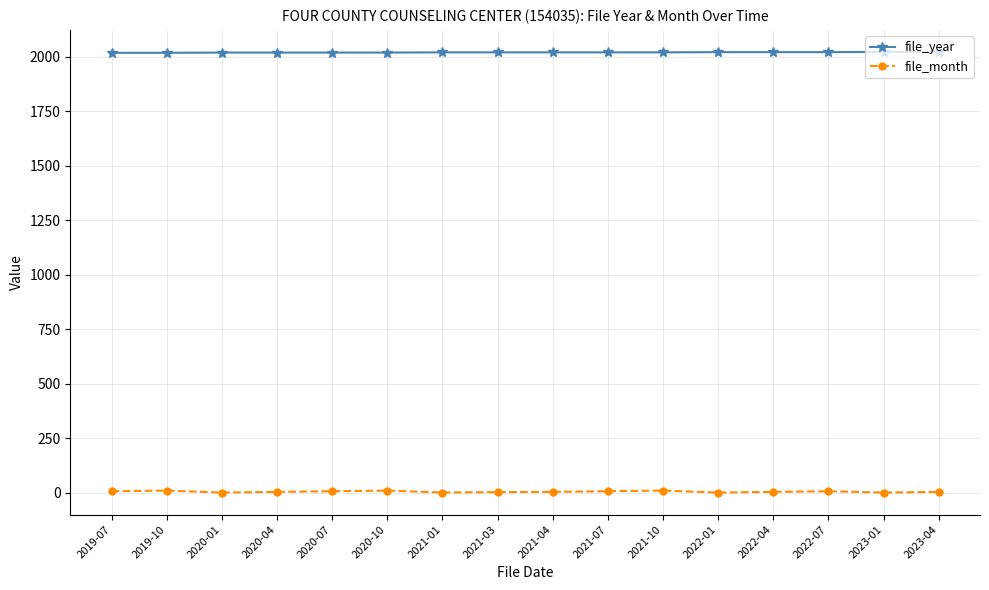

Which series has the largest total across all categories?

file_year